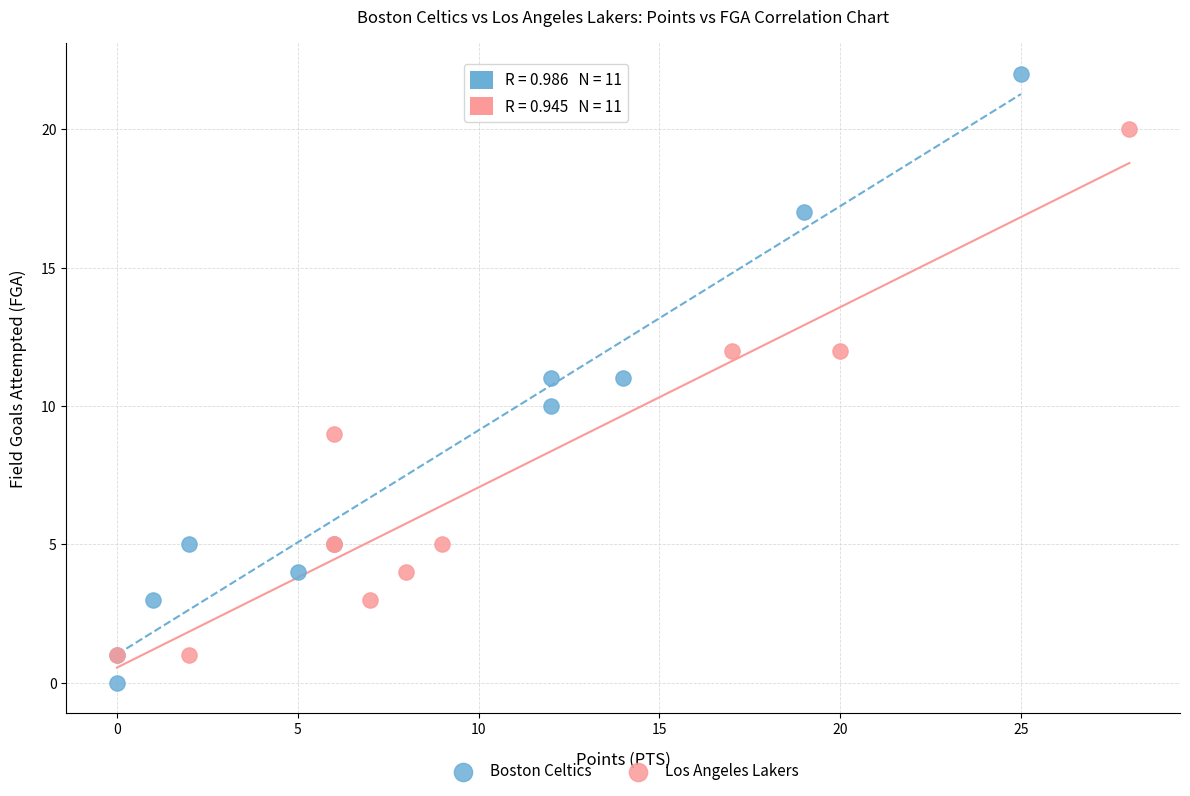

Which series reaches the maximum Y coordinate?

Boston Celtics